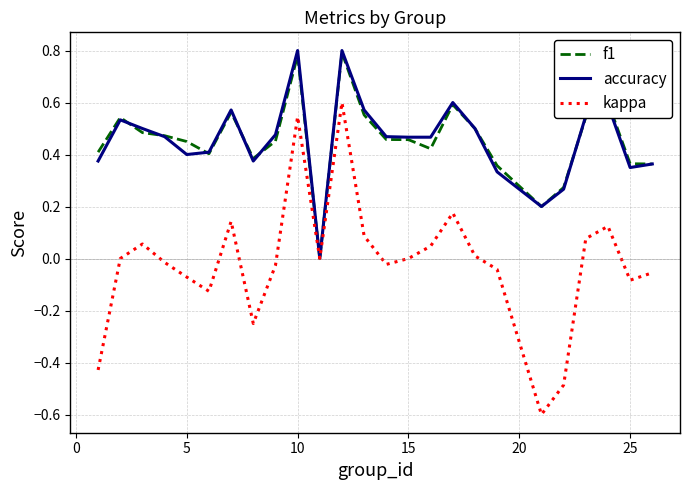

How many interior local valleys does the kappa series have?

6